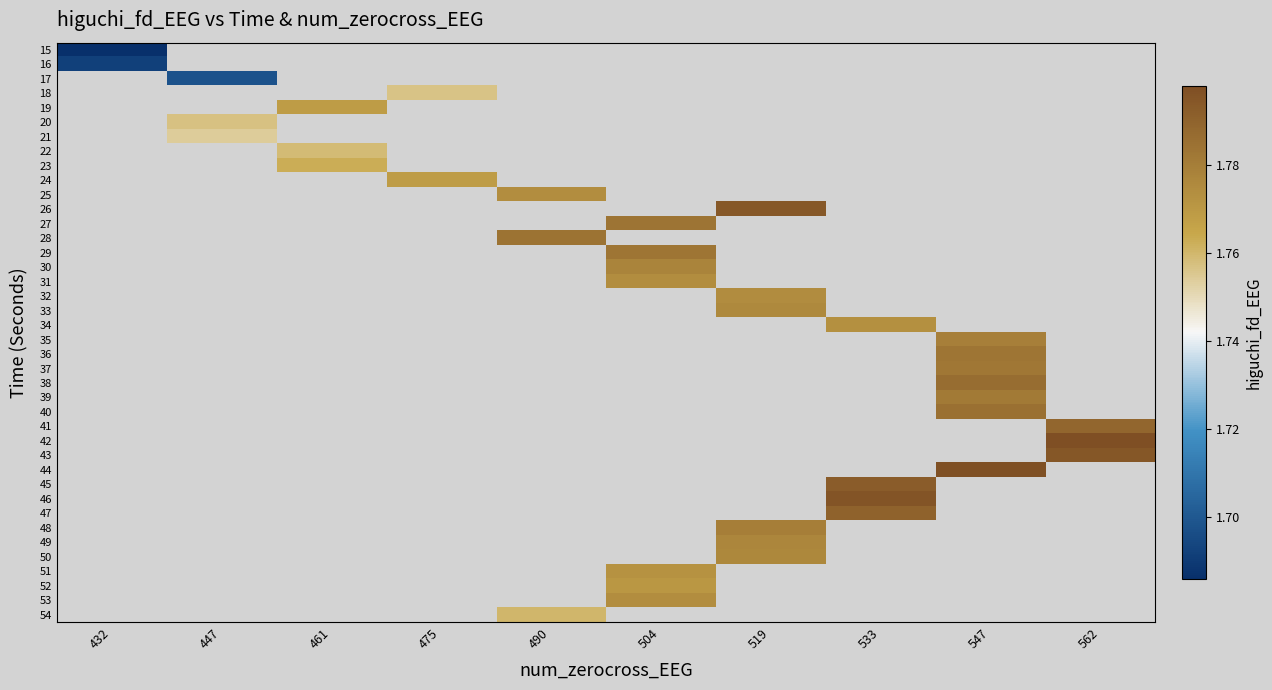

What is the minimum value shown in the chart?

1.7